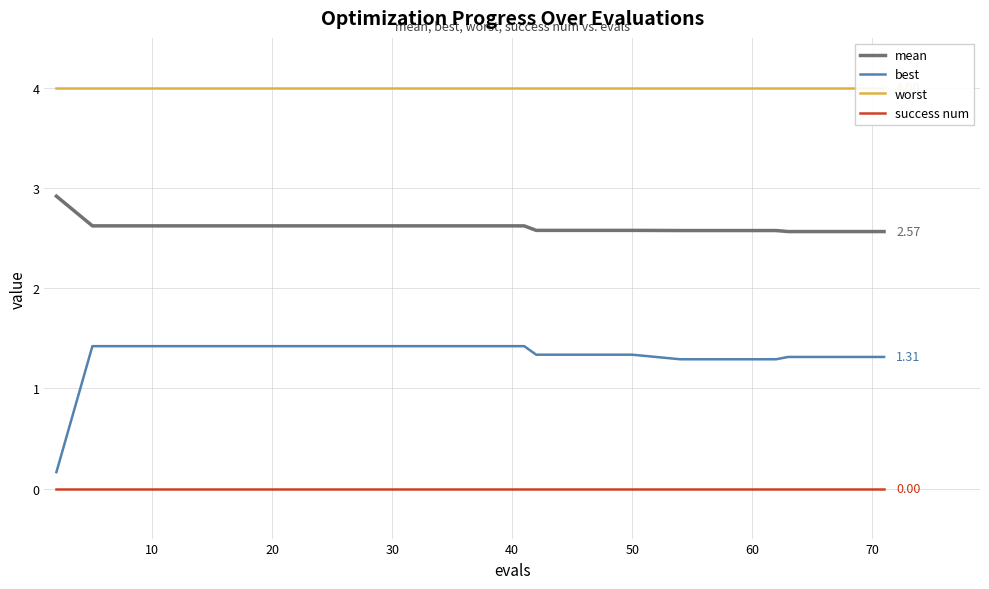

What is the value of the worst point at the 18th from the left?

4.0